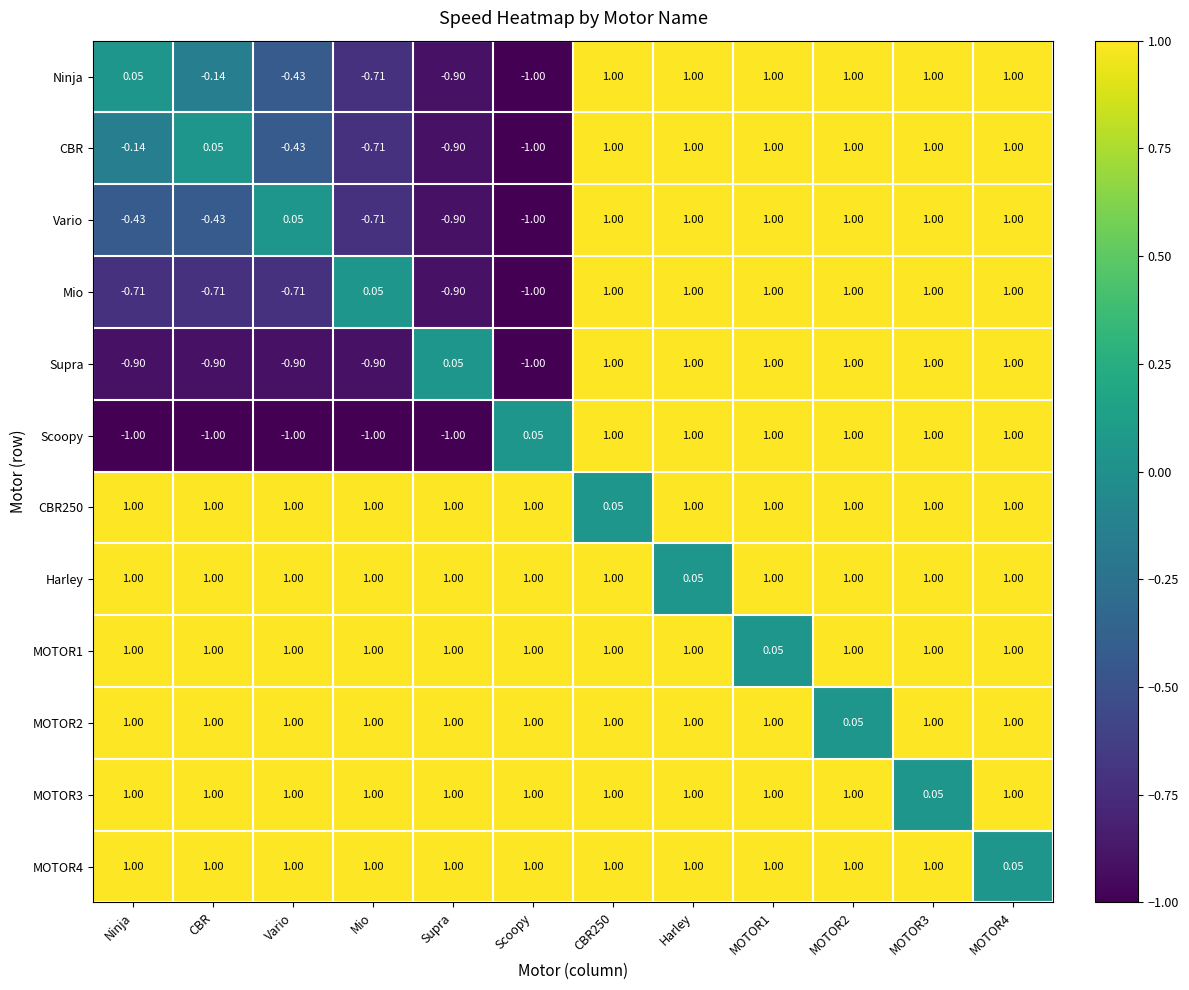

Between CBR and MOTOR2, which series saw the biggest shift?

Scoopy